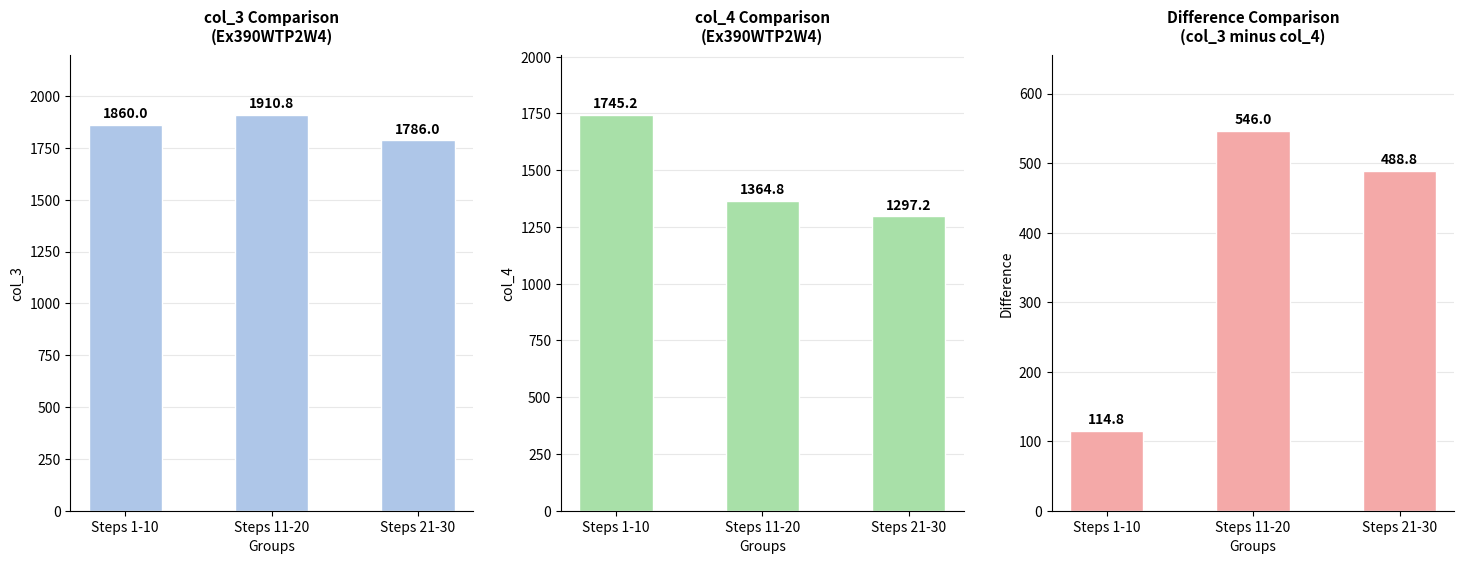

At which category does the chart reach its minimum across all series?

Steps 1-10